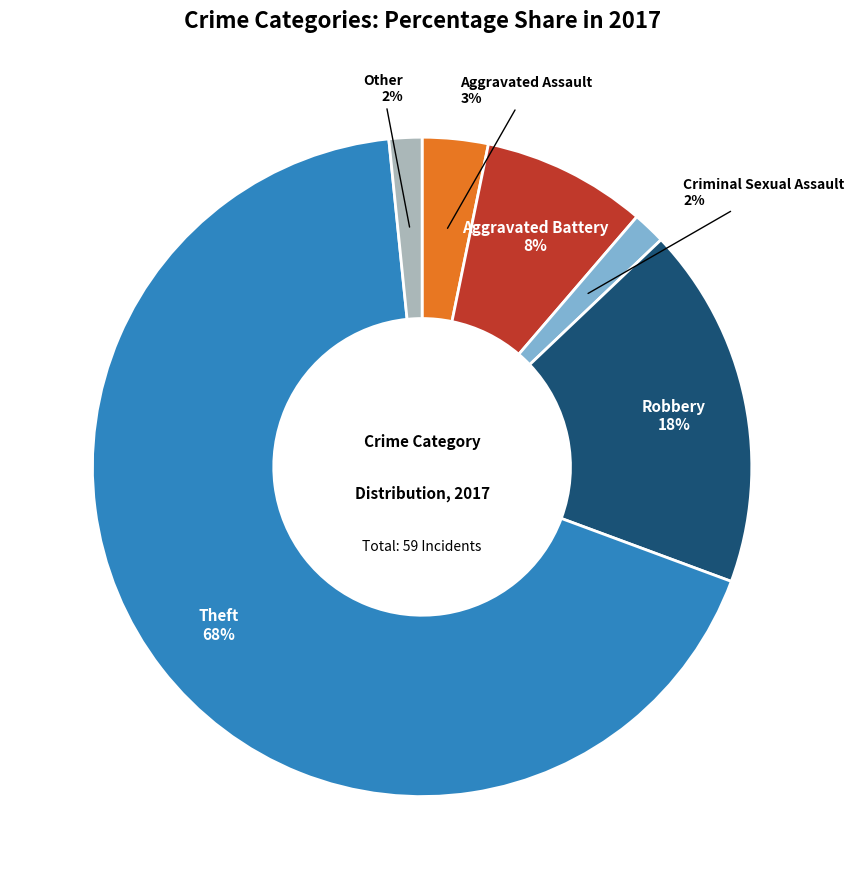

To the nearest percent, what is the average slice percentage?

17%